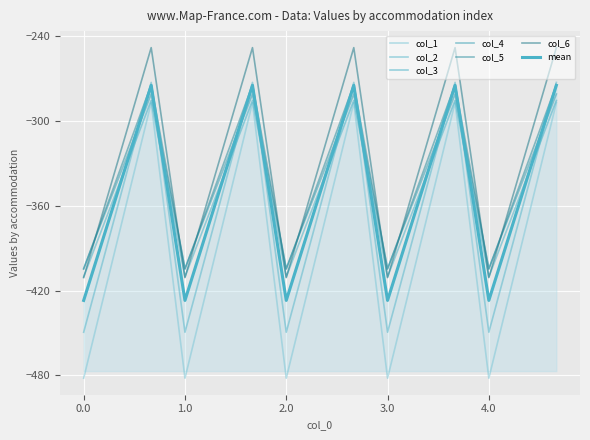

Is this an area chart (filled region under the line)?

Yes